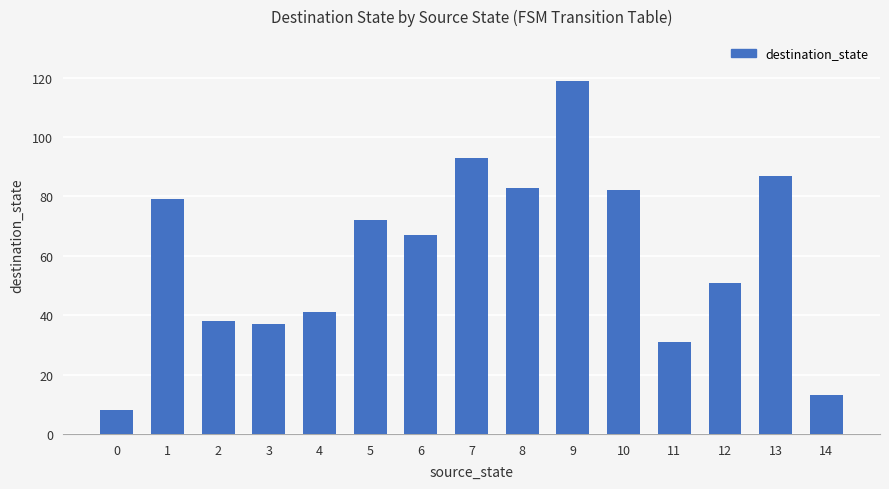

Reading right to left, transcribe all the data shown in this chart.

13	87	51	31	82	119	83	93	67	72	41	37	38	79	8